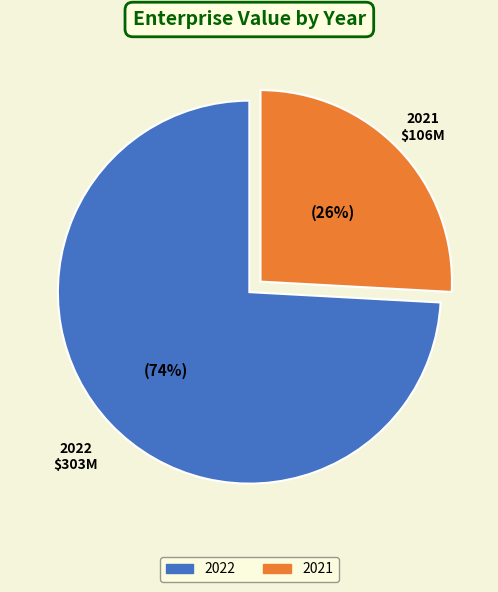

The 2022 slice represents 81% of the pie. True or false?

False